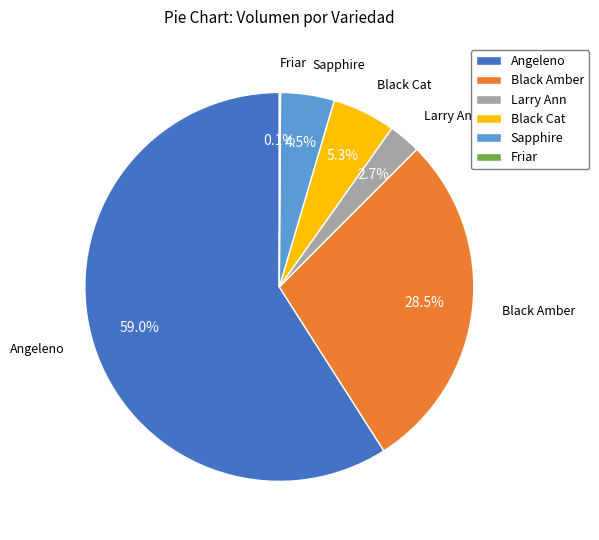

Between Larry Ann and Black Cat, which is larger?

Black Cat